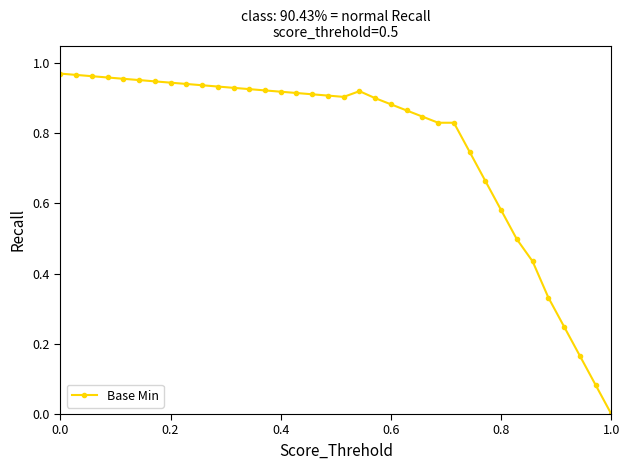

What is the value of the 30th point from the left?

0.5